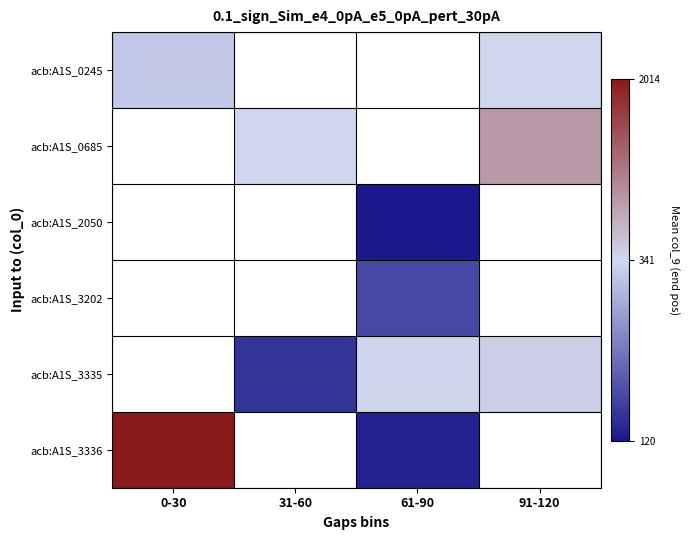

Between 31-60 and 91-120, which series saw the biggest shift?

acb:A1S_0685